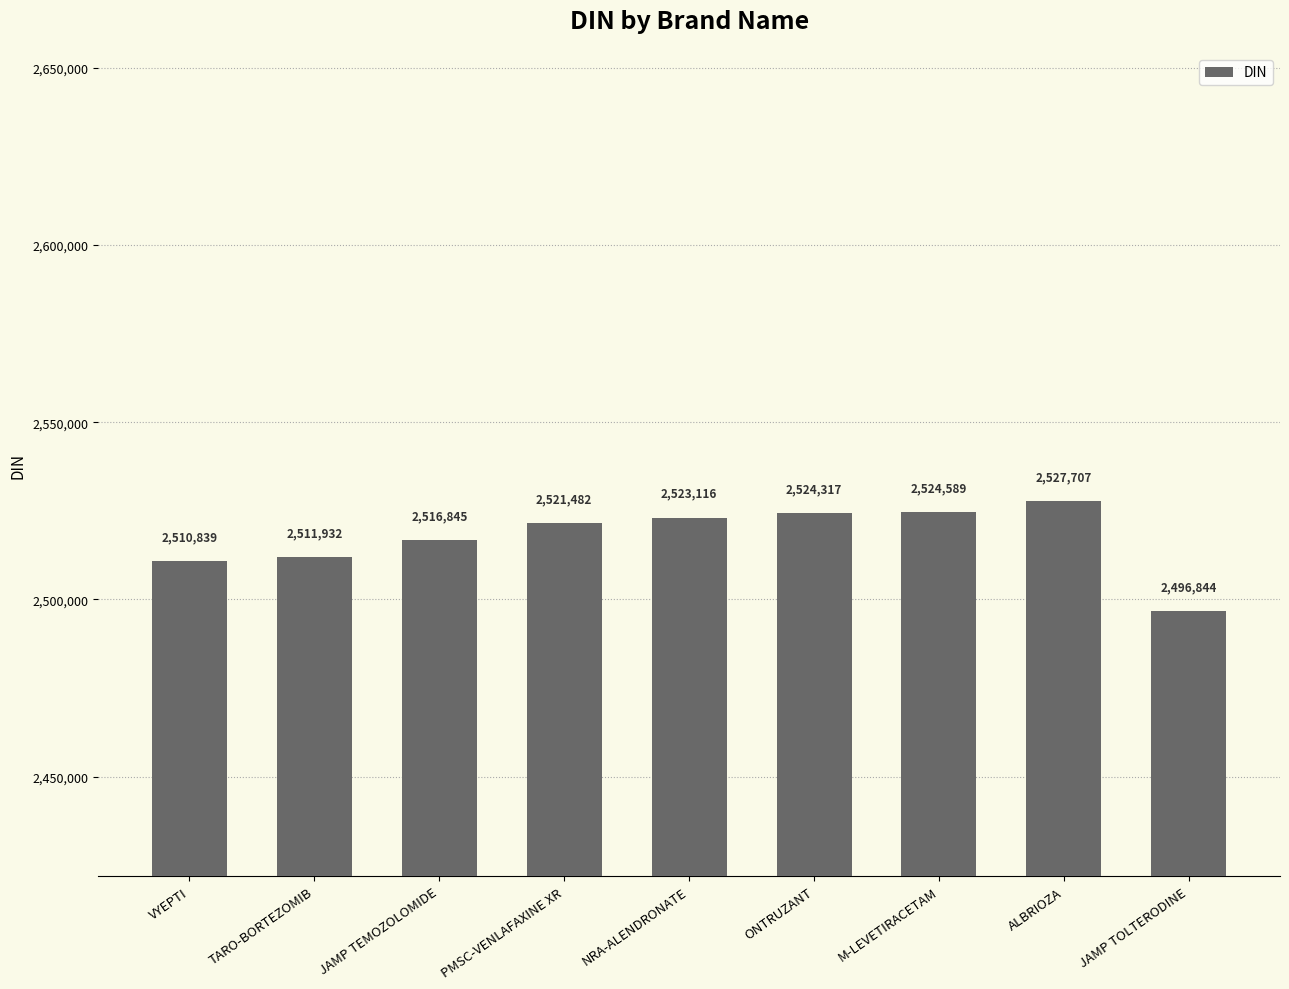

What is the maximum value shown in the chart?

2527707